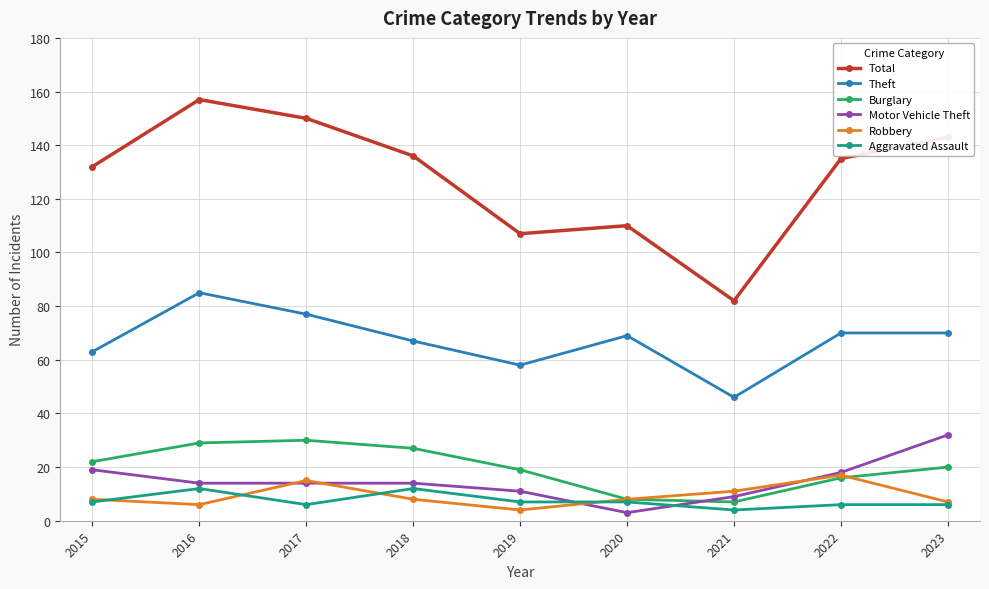

True or false: Theft has more than 1 interior local peaks.

True